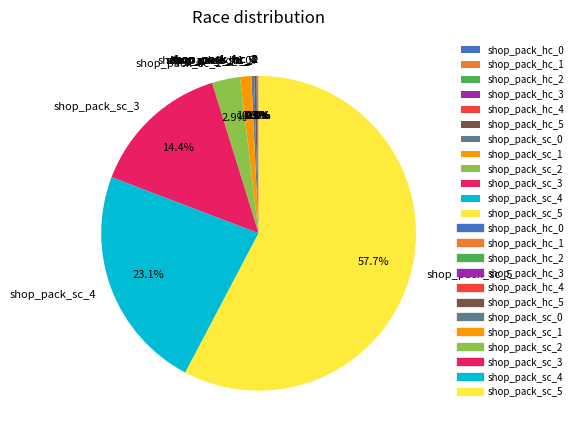

What percentage do shop_pack_sc_3 and shop_pack_sc_0 together represent?

14.7%